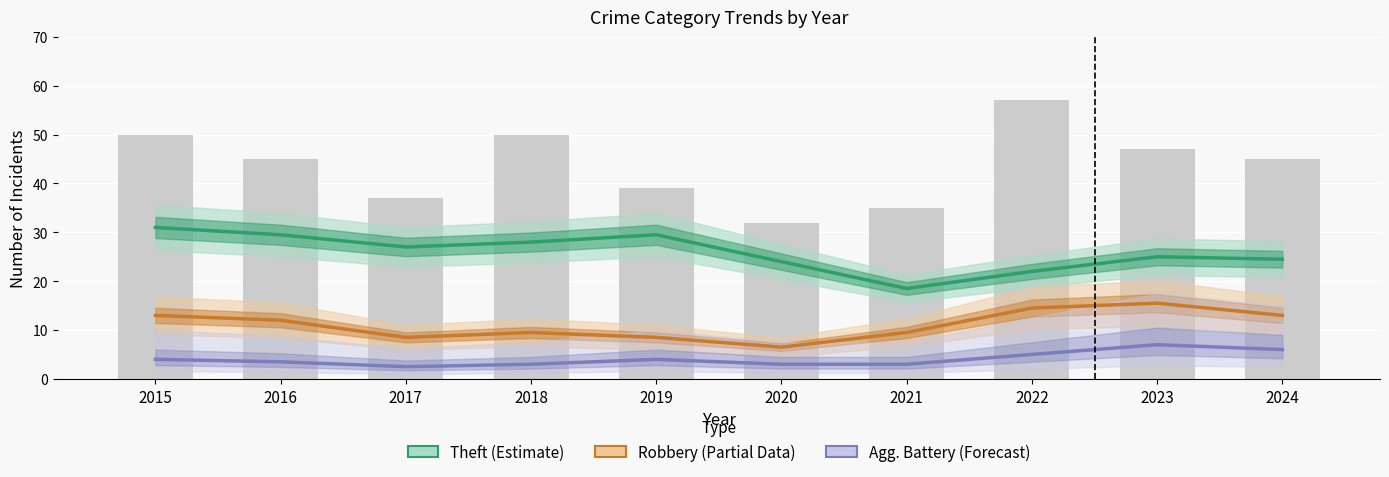

What is the greatest value displayed?

57.0